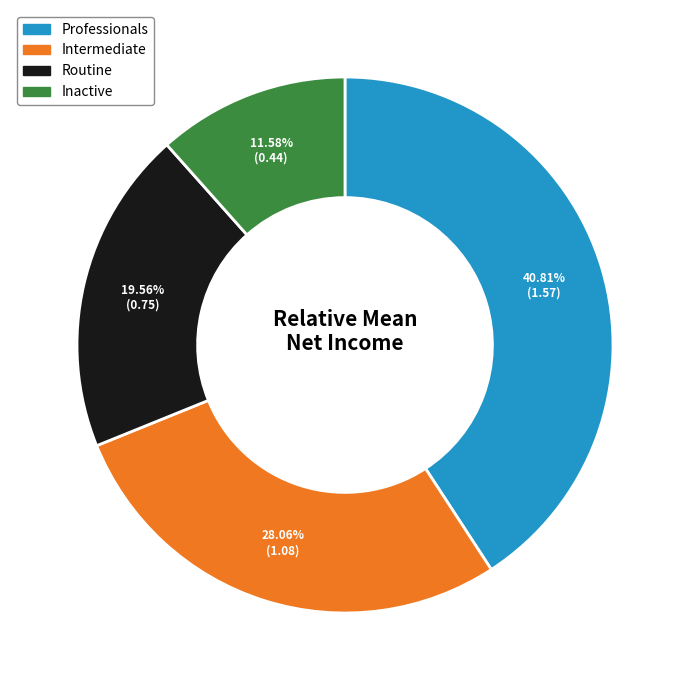

The Inactive slice represents 12% of the pie. True or false?

True